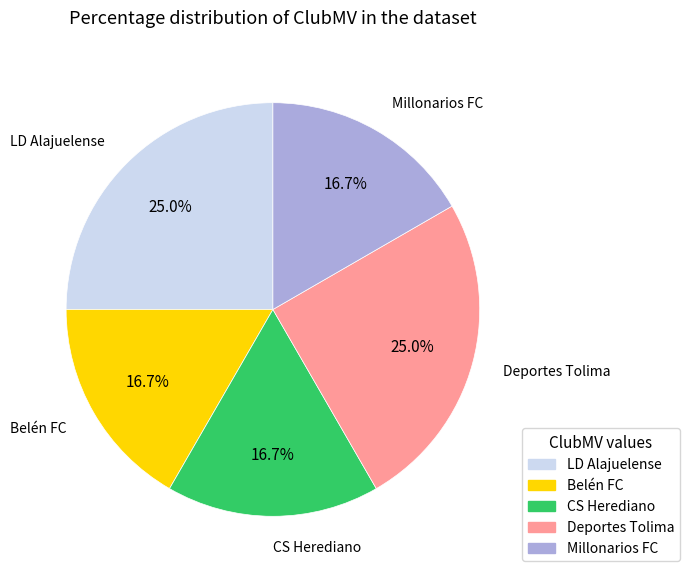

True or false: Belén FC accounts for 3% of the total.

False